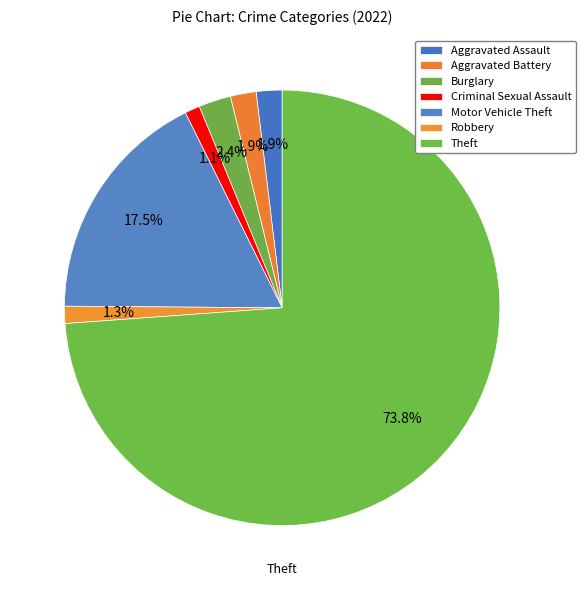

Count the number of slices in the pie.

7